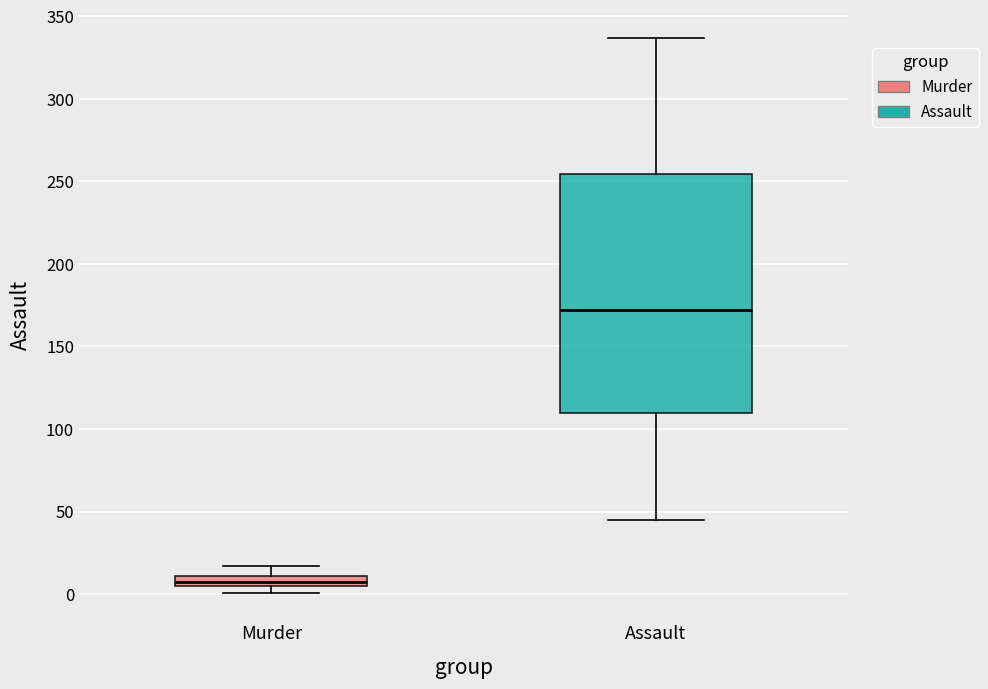

Which box is the tallest, from its lower edge to its upper edge?

Assault